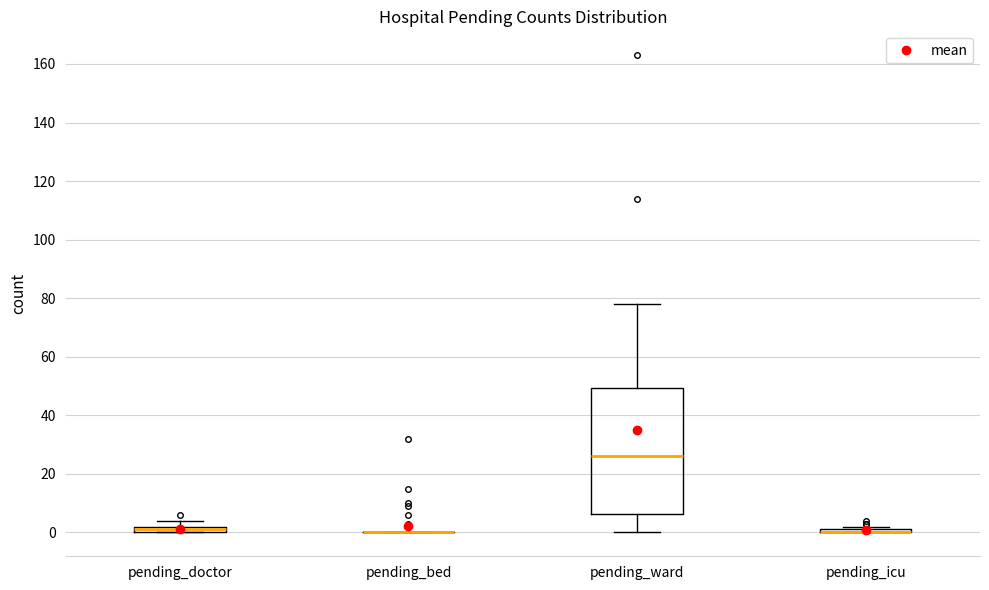

Which box is the tallest, from its lower edge to its upper edge?

pending_ward